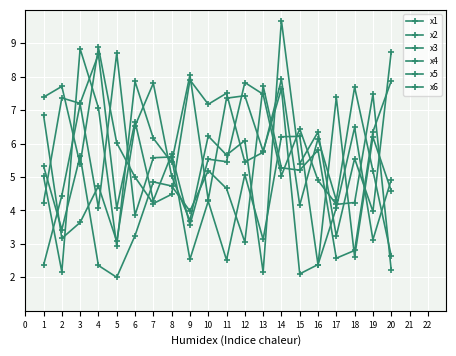

Count the number of data series in this chart.

6